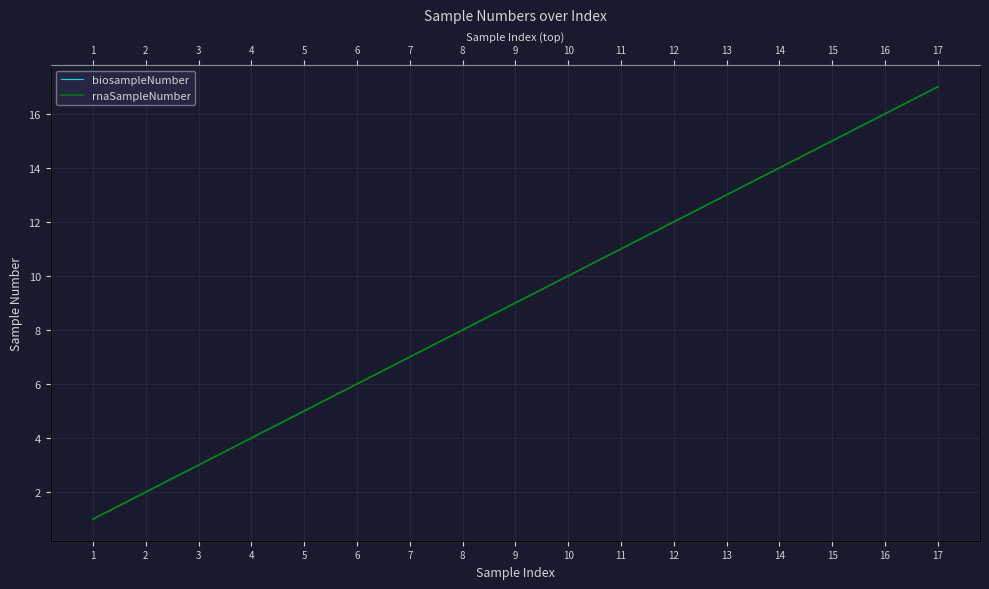

Rank the categories by rnaSampleNumber value from lowest to highest.

1, 2, 3, 4, 5, 6, 7, 8, 9, 10, 11, 12, 13, 14, 15, 16, 17